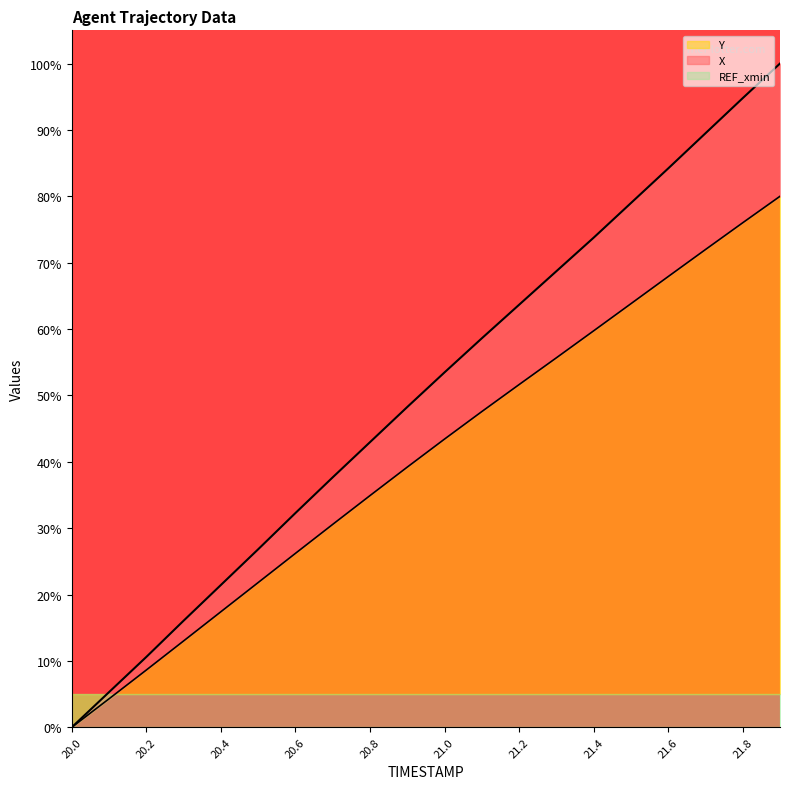

The Y series shows 51.6 at 21.2. True or false?

True